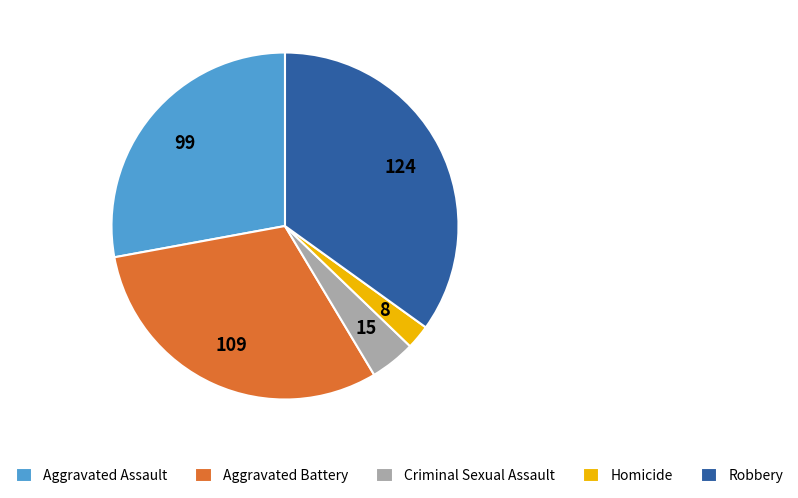

Do Aggravated Battery and Aggravated Assault together represent more than half of the pie?

Yes